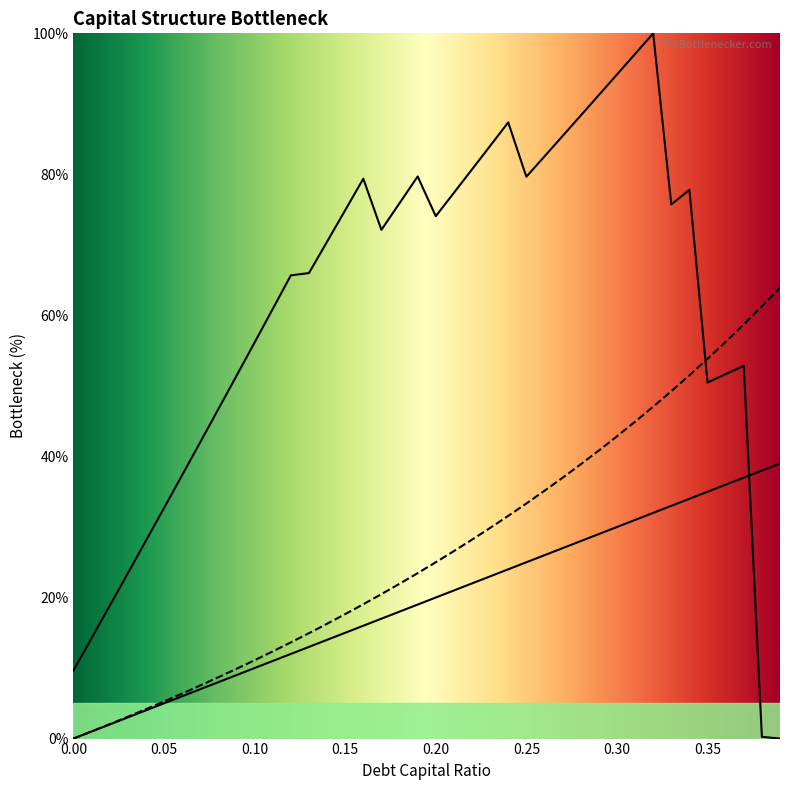

Which has a higher value, 0.02 or 0.04?

0.04